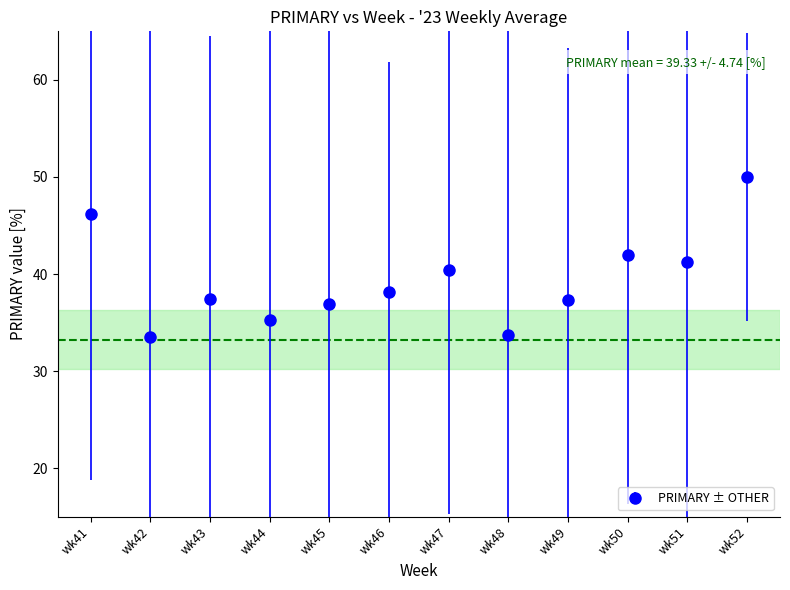

What is the ratio of the value at wk49 to the value at wk48?

1.1